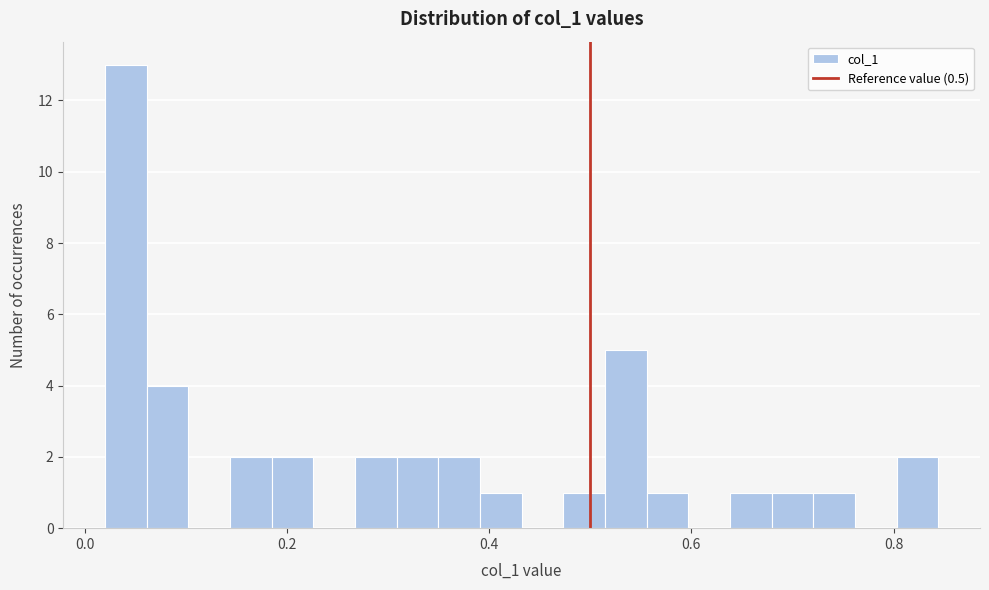

Around what value on the x-axis is the tallest bar? Give the approximate position of its centre, as read against the axis.

0.04